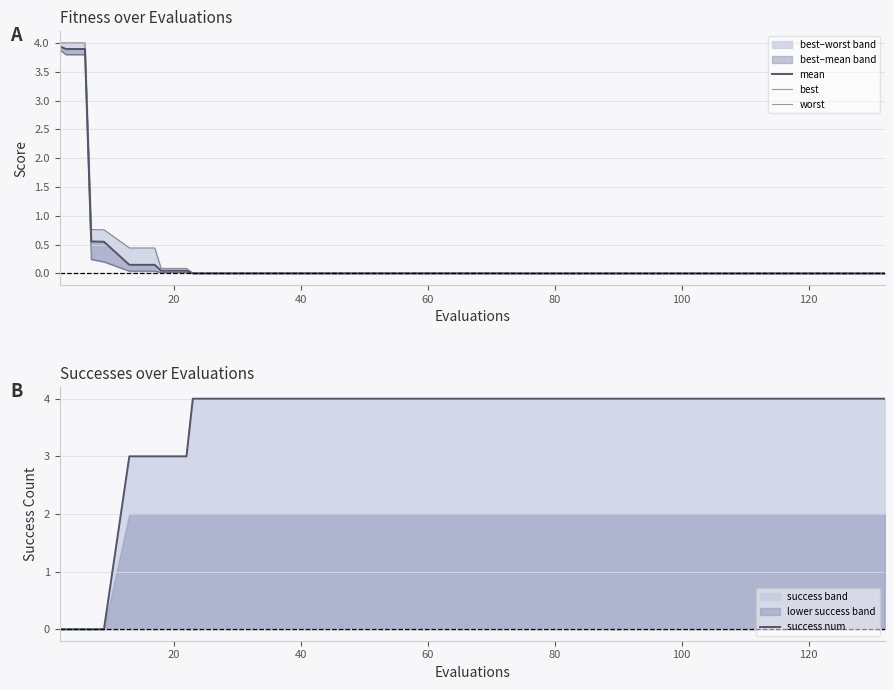

What is the sum of all best values?

12.1